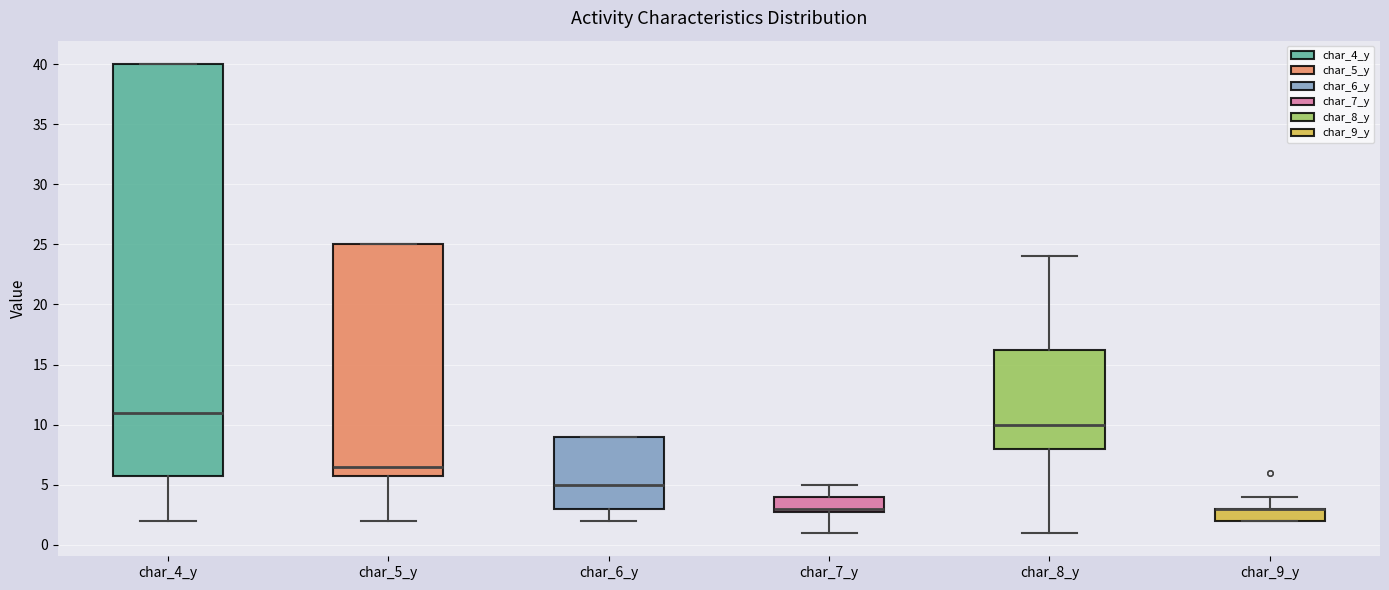

Reading left to right, read every box against the y-axis: the position of its median line, the range the box covers, and the ends of its whiskers. The values are not printed on the chart, so give them approximately, as read against the axis.

char_4_y: median 11.0, box 6.0 to 40.0, whiskers 2.0 to 40.0
char_5_y: median 6.5, box 6.0 to 25.0, whiskers 2.0 to 25.0
char_6_y: median 5.0, box 3.0 to 9.0, whiskers 2.0 to 9.0
char_7_y: median 3.0 (just above the box's lower edge), box 3.0 to 4.0, whiskers 1.0 to 5.0
char_8_y: median 10.0, box 8.0 to 16.5, whiskers 1.0 to 24.0
char_9_y: median 3.0 (drawn on the box's upper edge), box 2.0 to 3.0, whiskers 2.0 to 4.0